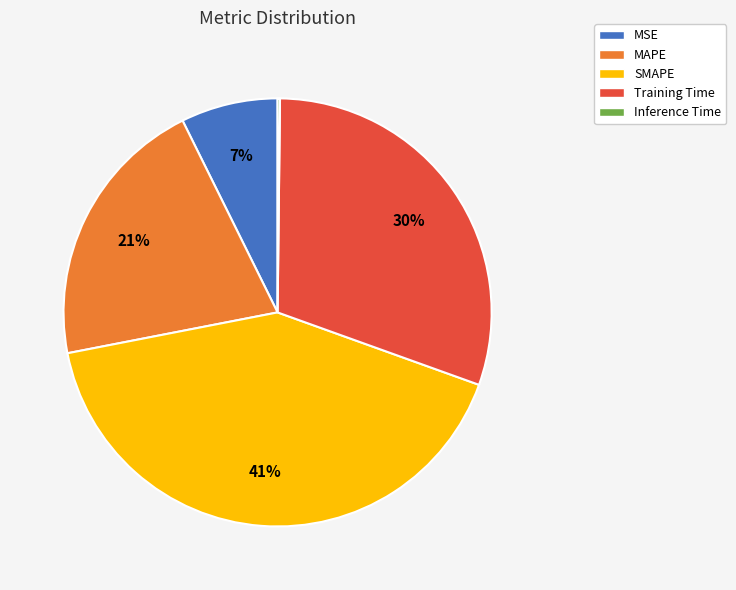

What percentage is the SMAPE slice, to the nearest percent?

41%